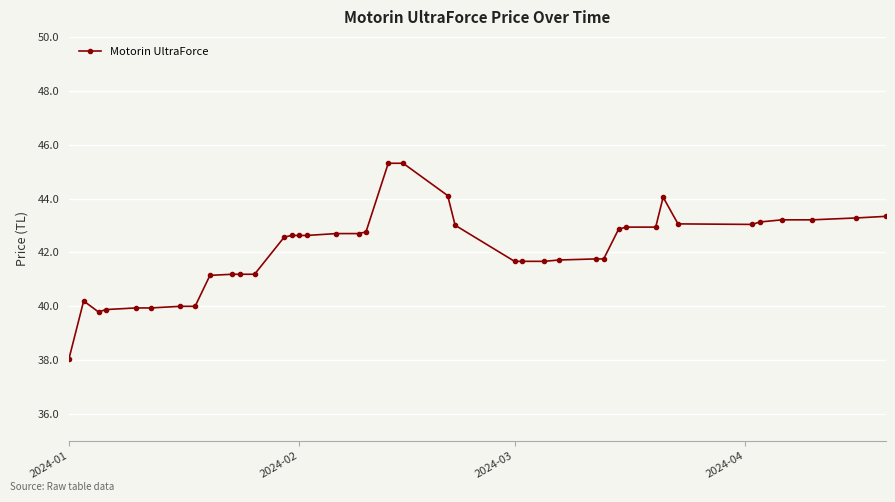

What is the smallest value displayed?

38.0